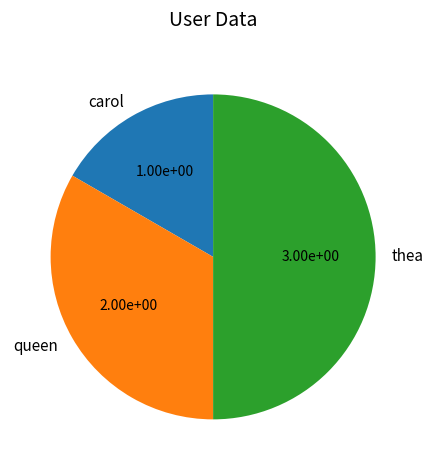

Is queen the majority of the pie?

No